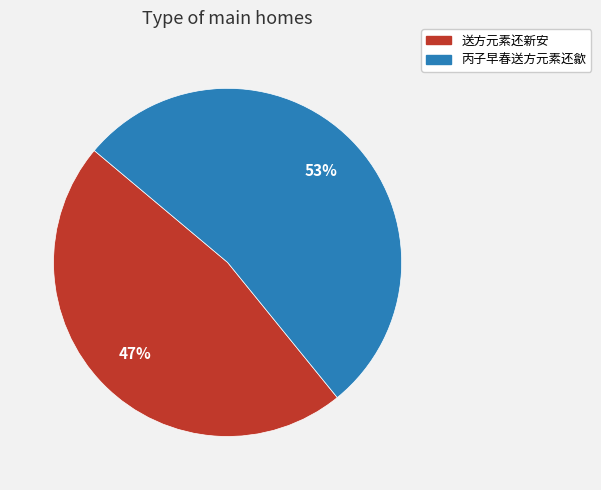

To the nearest percent, what is the difference between the largest and smallest slice percentages?

6%